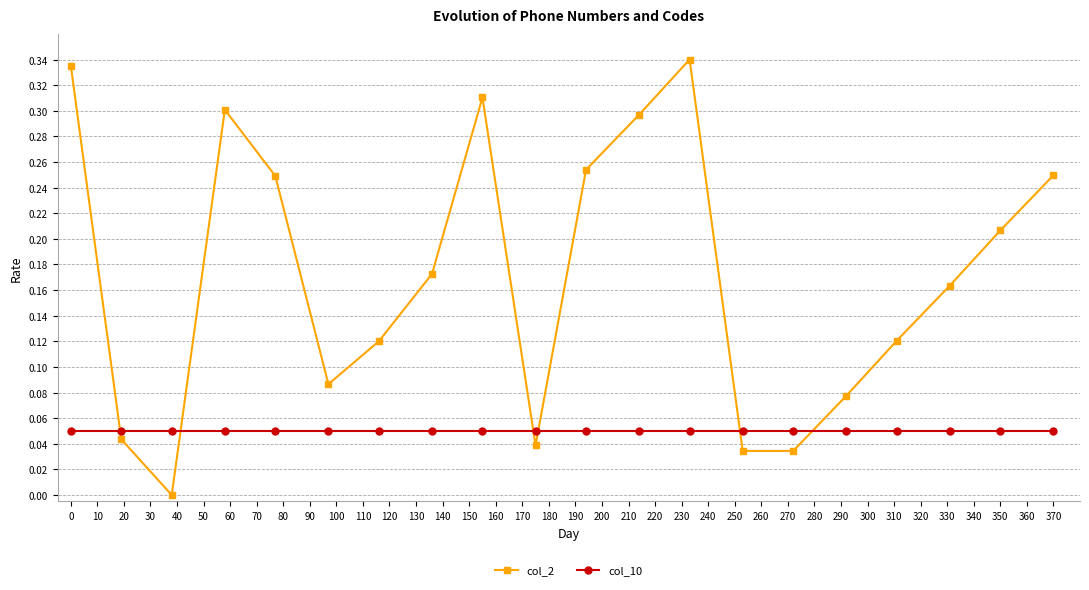

How many lines are shown in the chart?

2